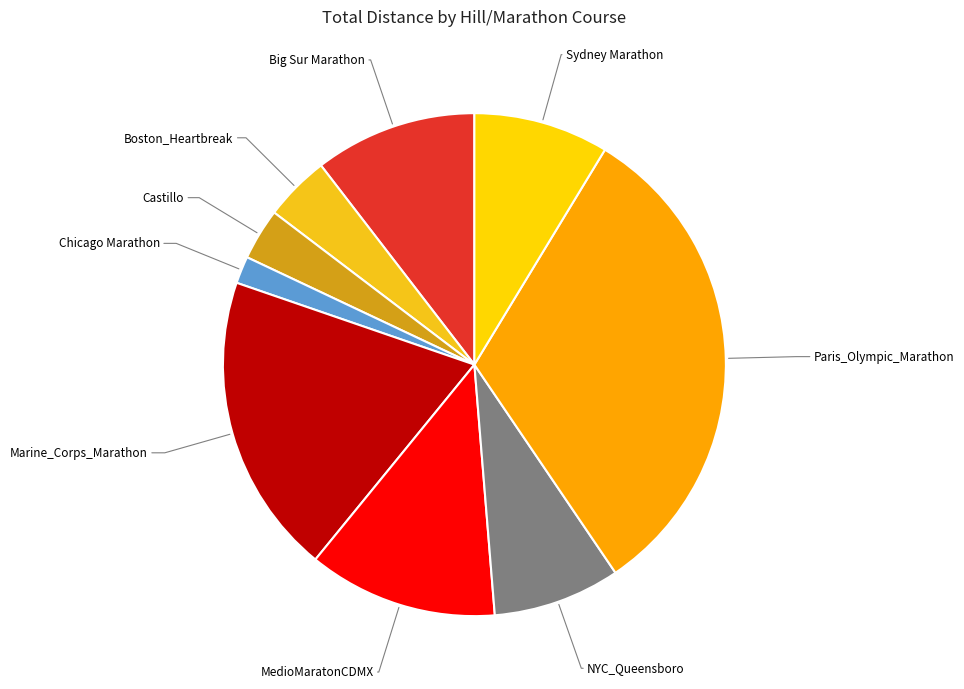

Count the number of slices in the pie.

9